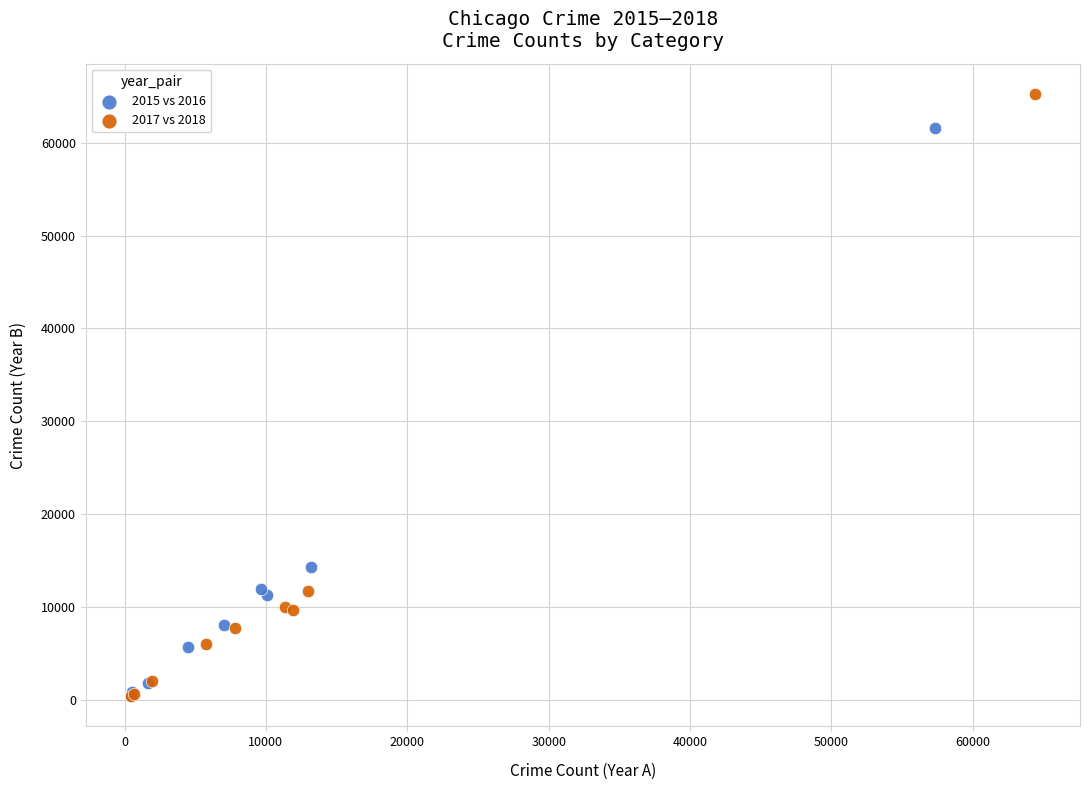

Which series contains the highest Y value?

2017 vs 2018